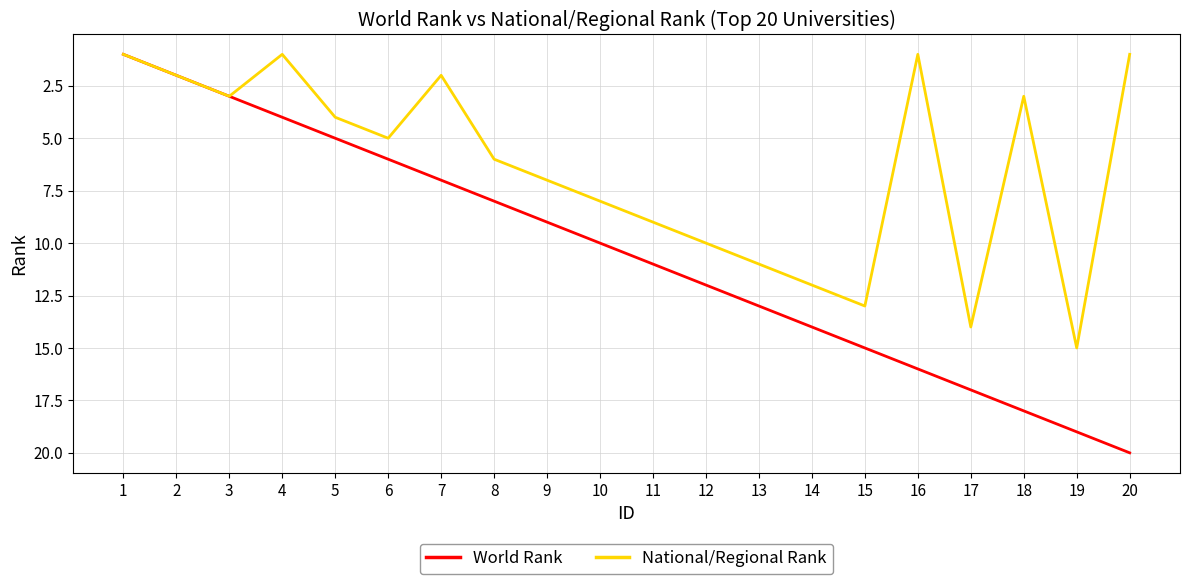

What is the difference between the maximum and second lowest values in the National/Regional Rank series?

14